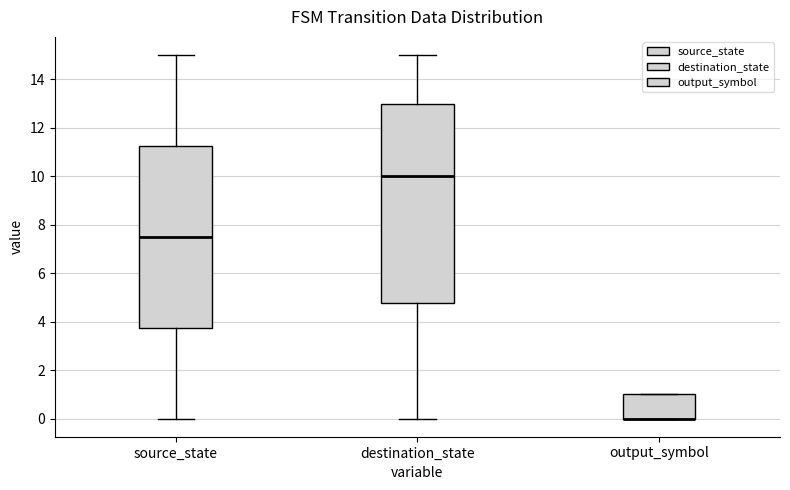

Reading left to right, transcribe this box plot: for each box, give where its median line is, the range the box spans, and where its two whiskers end, as read against the y-axis. The values are not printed on the chart, so give them approximately, as read against the axis.

source_state: median 7.6, box 3.8 to 11.2, whiskers 0.0 to 15.0
destination_state: median 10.0, box 4.8 to 13.0, whiskers 0.0 to 15.0
output_symbol: median 0.0 (drawn on the box's lower edge), box 0.0 to 1.0, whiskers 0.0 to 1.0